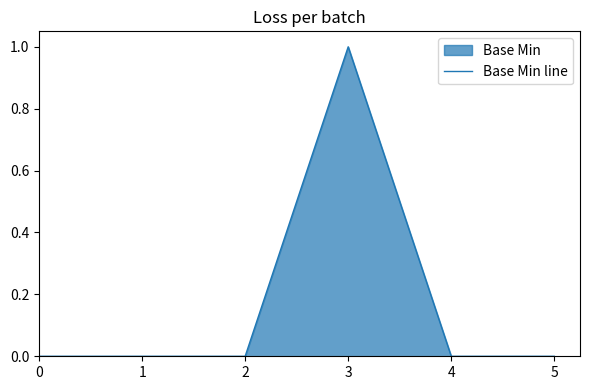

Rank the categories by value from highest to lowest.

3, 0, 1, 2, 4, 5